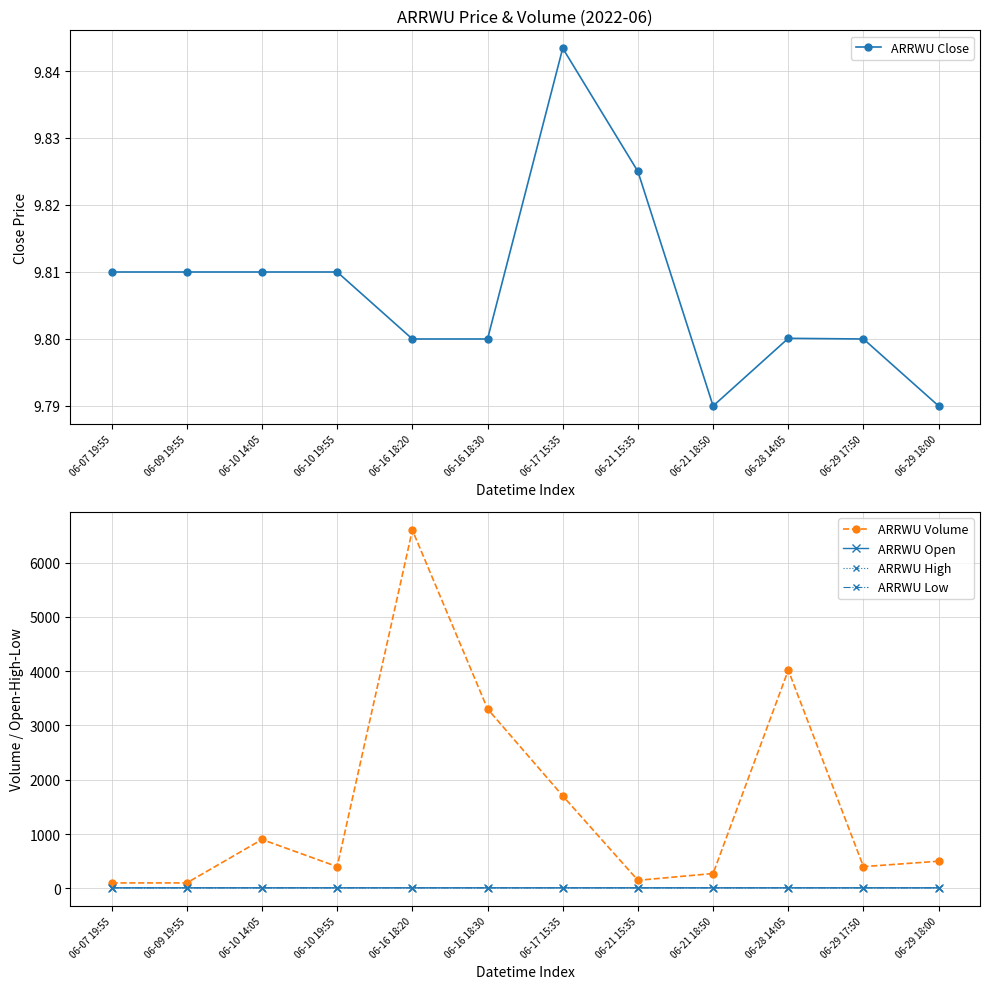

What is the label of the 2nd point from the right?

06-29 17:50